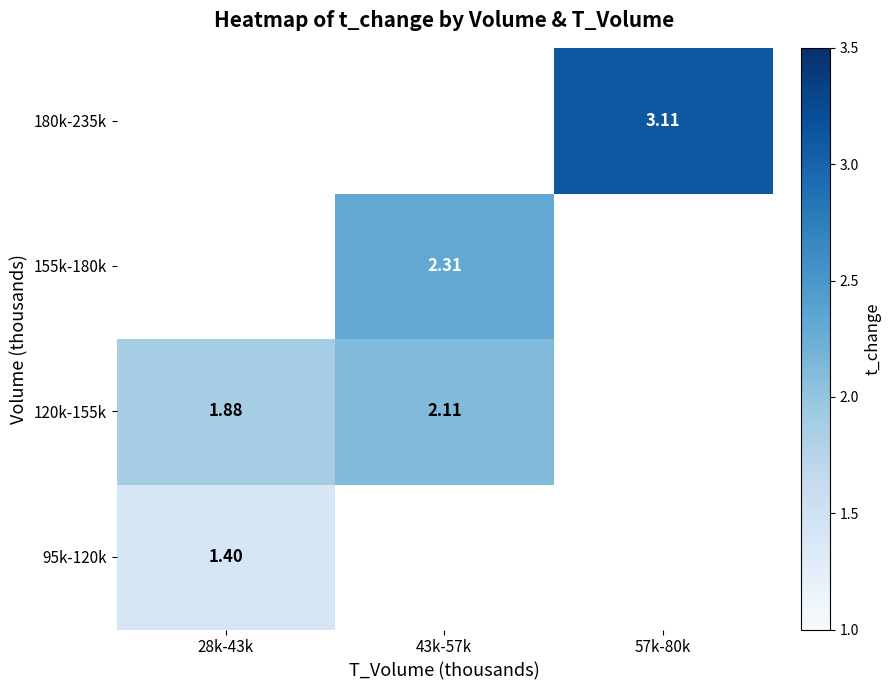

The value of 95k-120k at 28k-43k is 1.4. True or false?

True